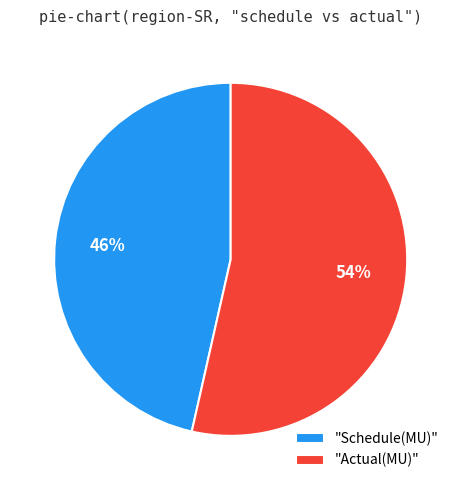

How many slices are in this pie chart?

2